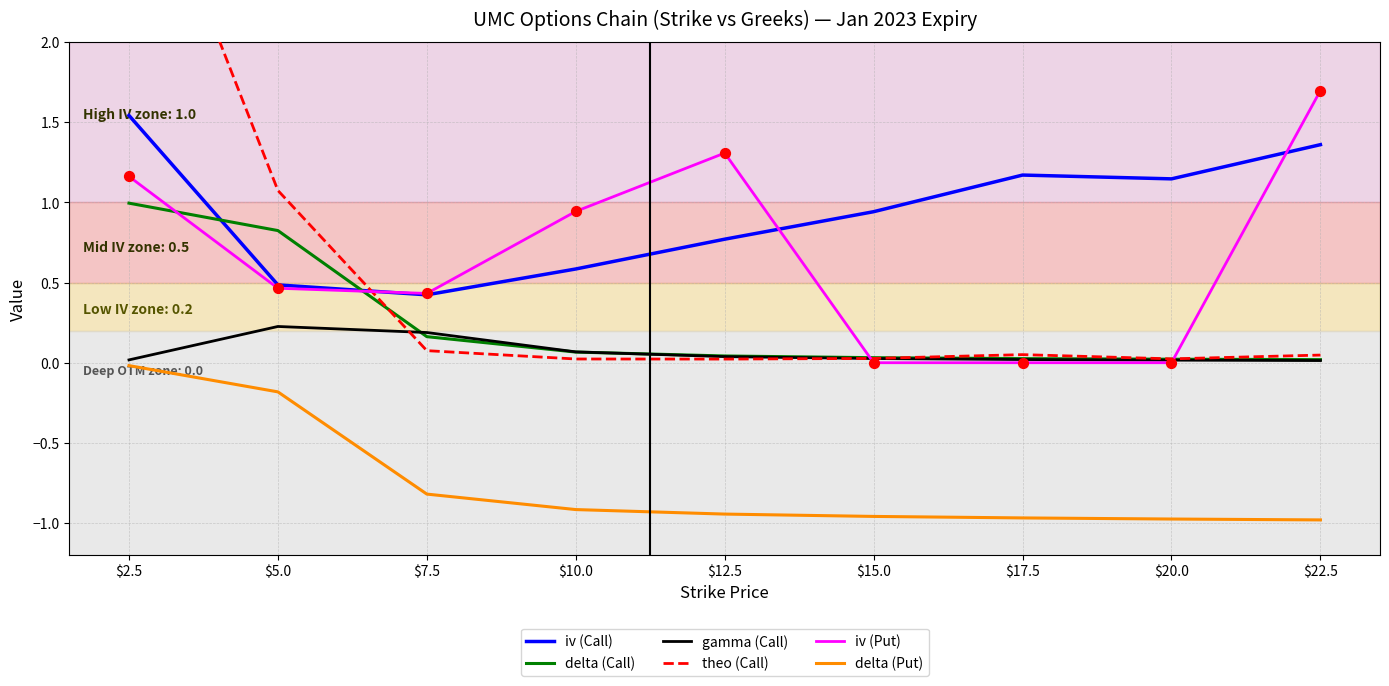

At how many categories does at least one series exceed 1?

6